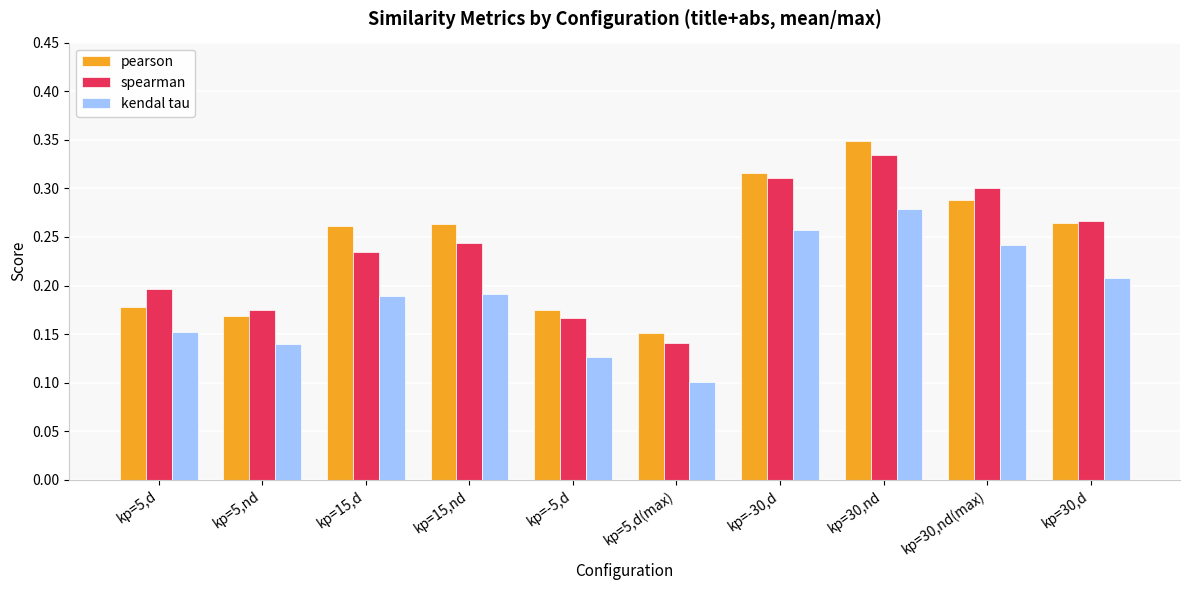

The pearson series shows 0.3 at kp=15,nd. True or false?

True